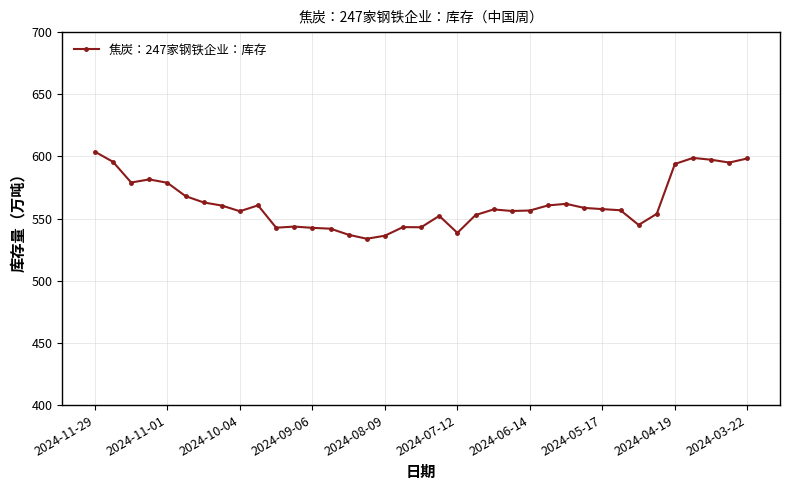

Does the chart display data point markers on the line(s)?

Yes